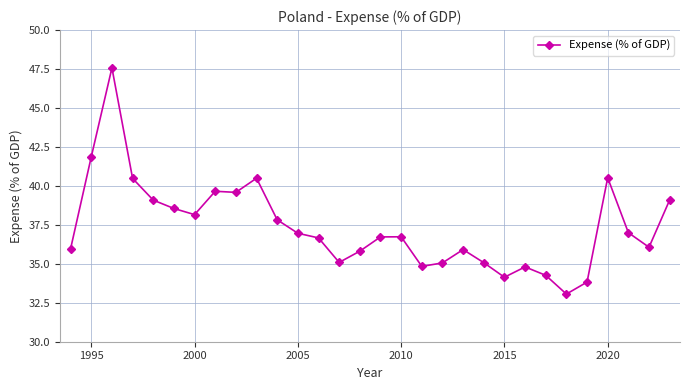

What is the value of the 22nd point from the left?

34.1